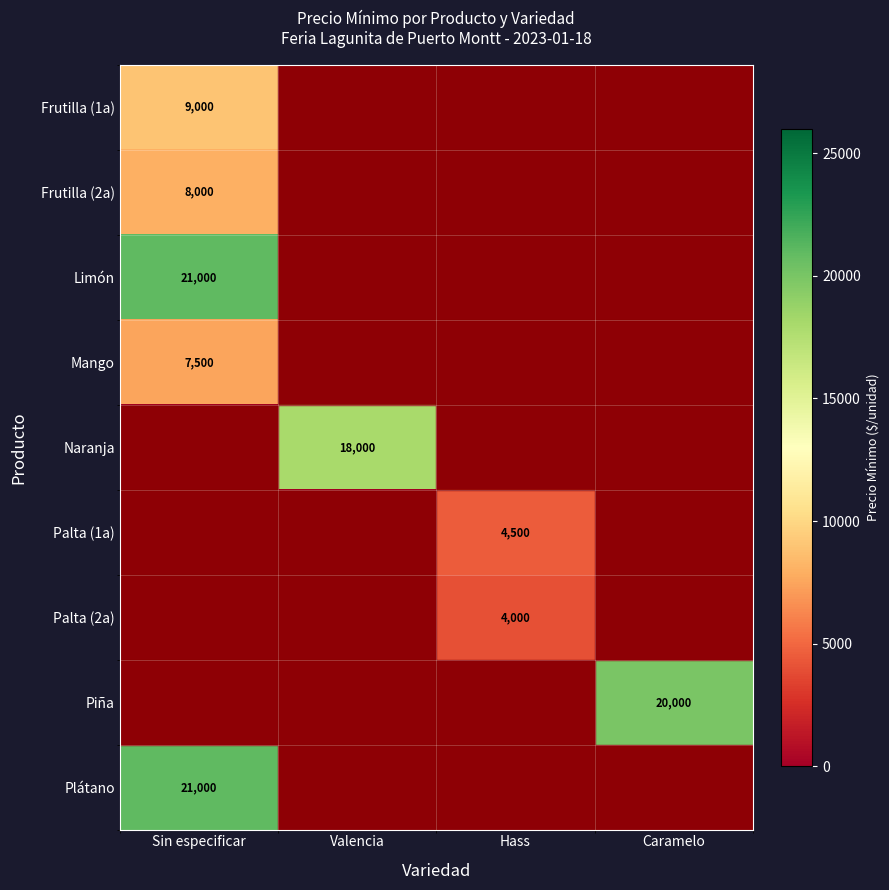

The Plátano series shows 36747 at Sin especificar. True or false?

False